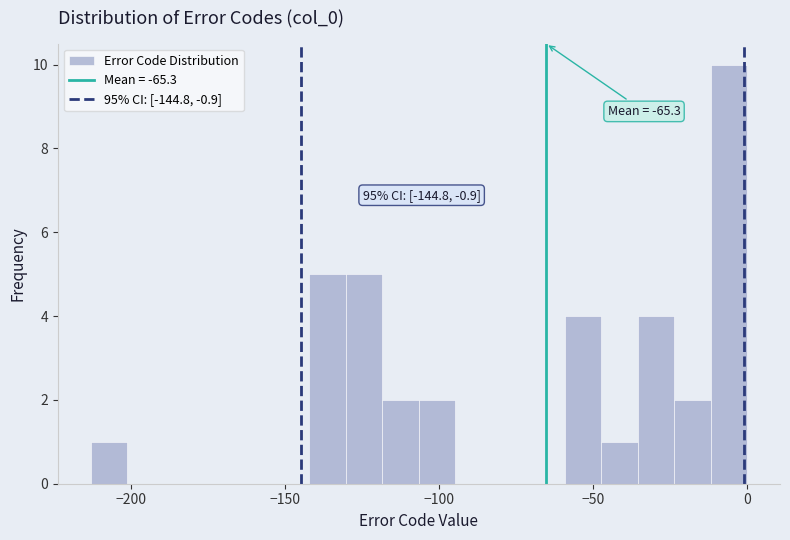

Read against the x-axis, roughly where is the centre of the tallest bar?

-5